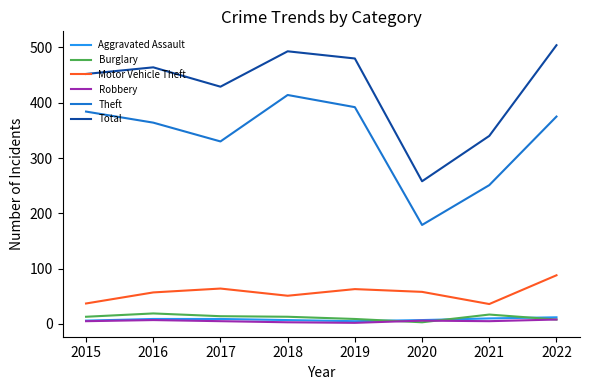

Is the value of Motor Vehicle Theft at 2017 greater than the value of Aggravated Assault at 2016?

Yes